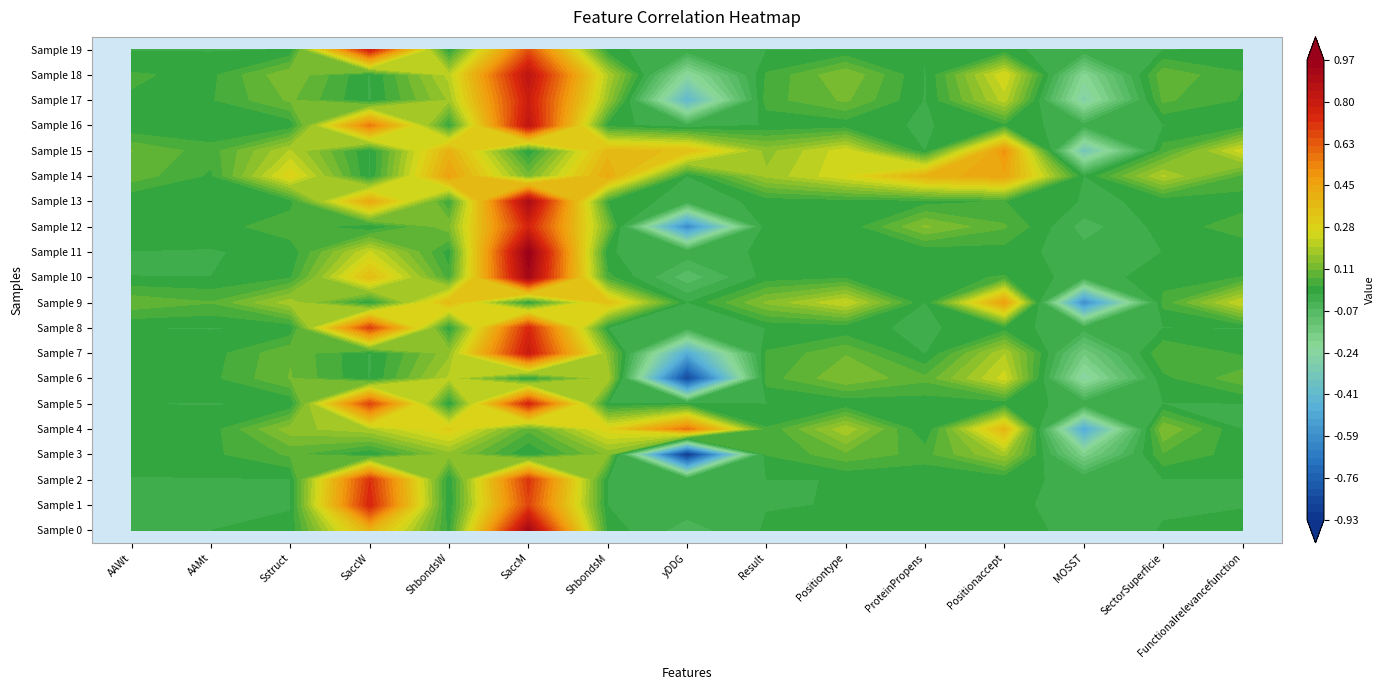

How many distinct data groups are displayed?

20